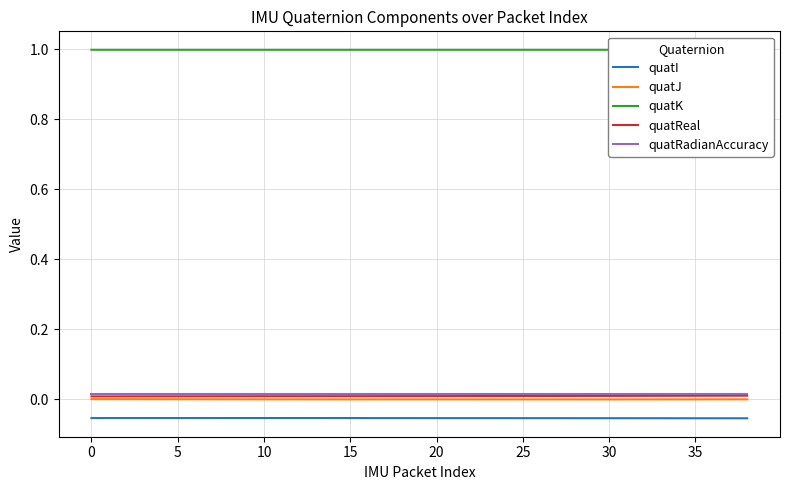

True or false: quatJ and quatRadianAccuracy cross at least once.

False